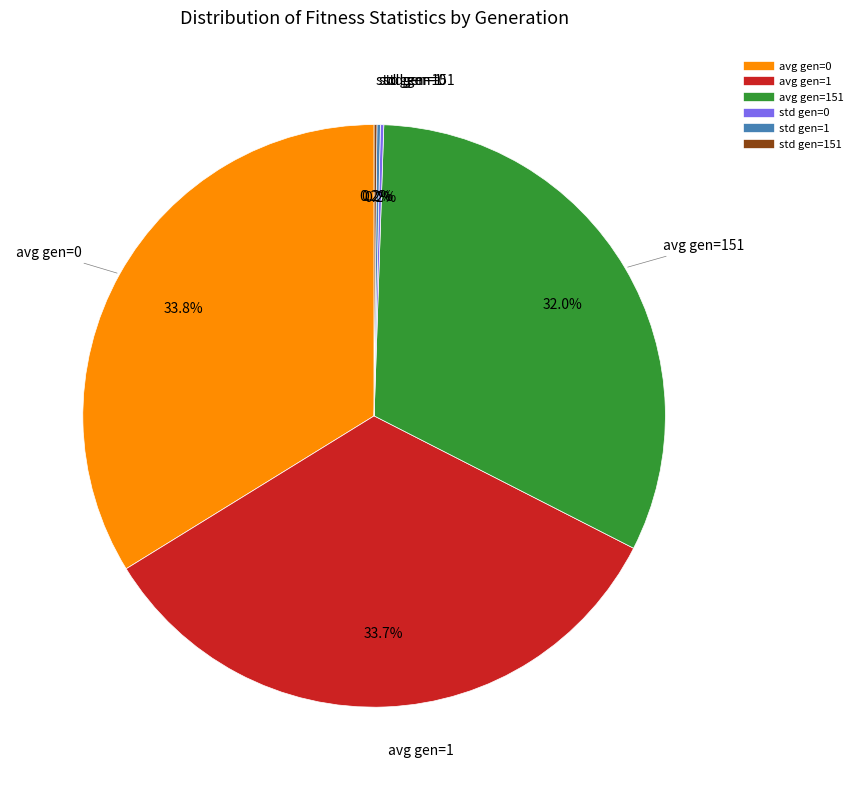

Does any single category account for the majority?

No